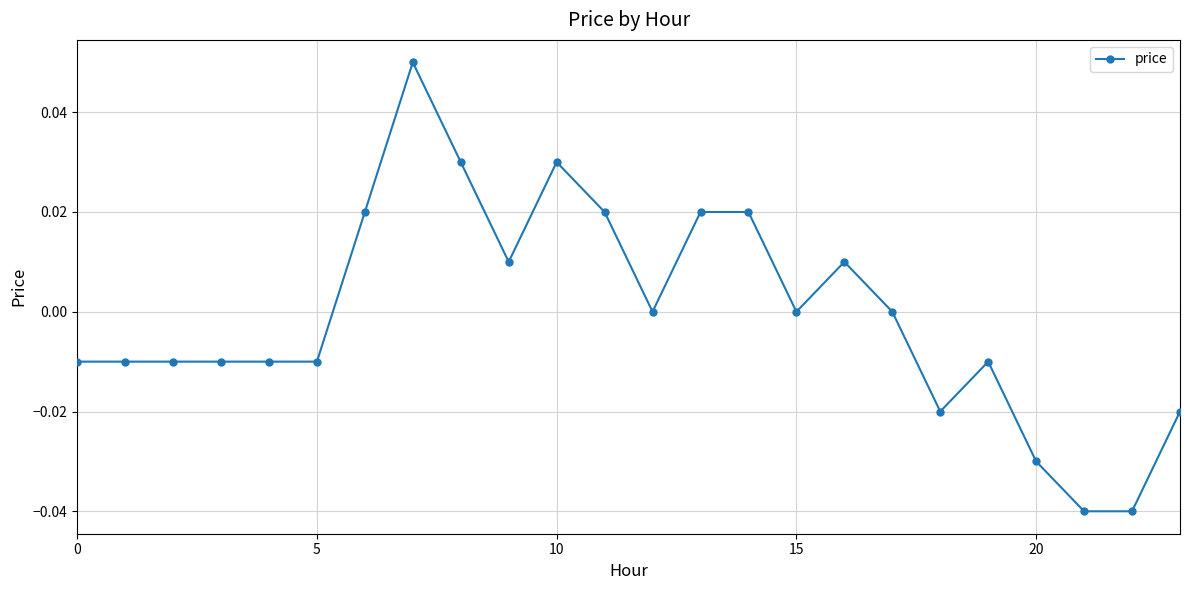

True or false: there are more than 0 points higher than both neighbors.

True